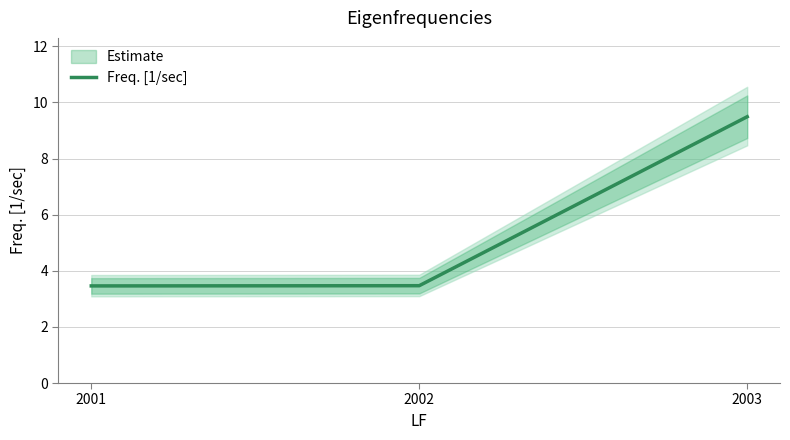

Which category has the lowest value across all series?

2001